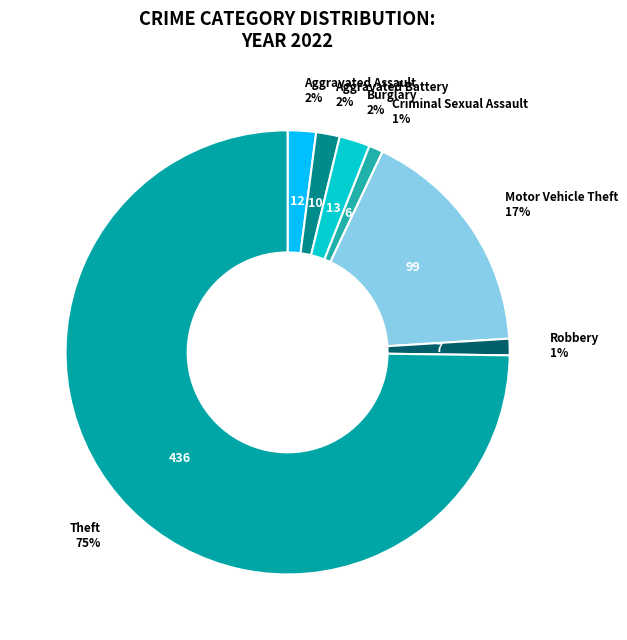

To the nearest percent, what is the average slice percentage?

14%